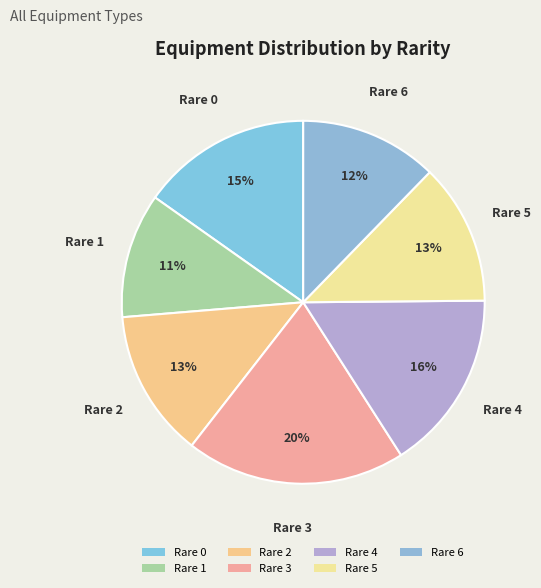

Count the number of slices in the pie.

7